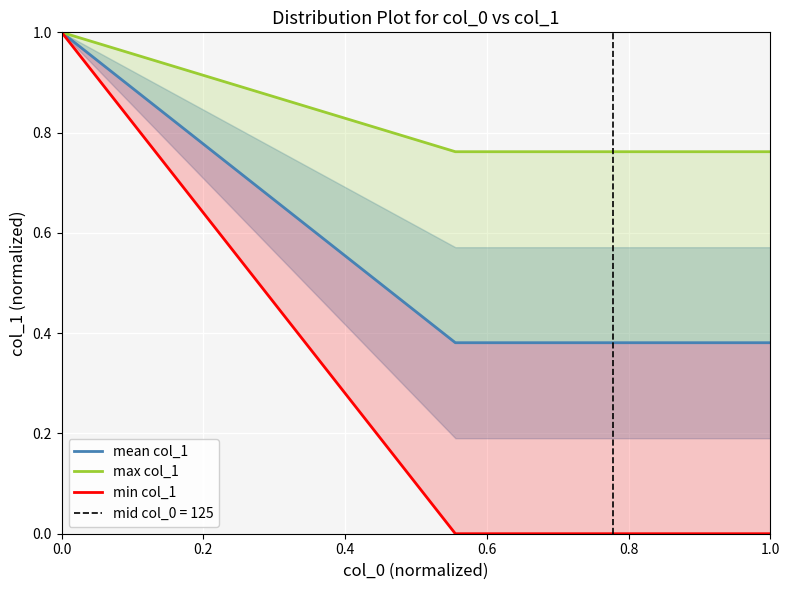

True or false: min col_1 has a value of -1 at 1.0.

False